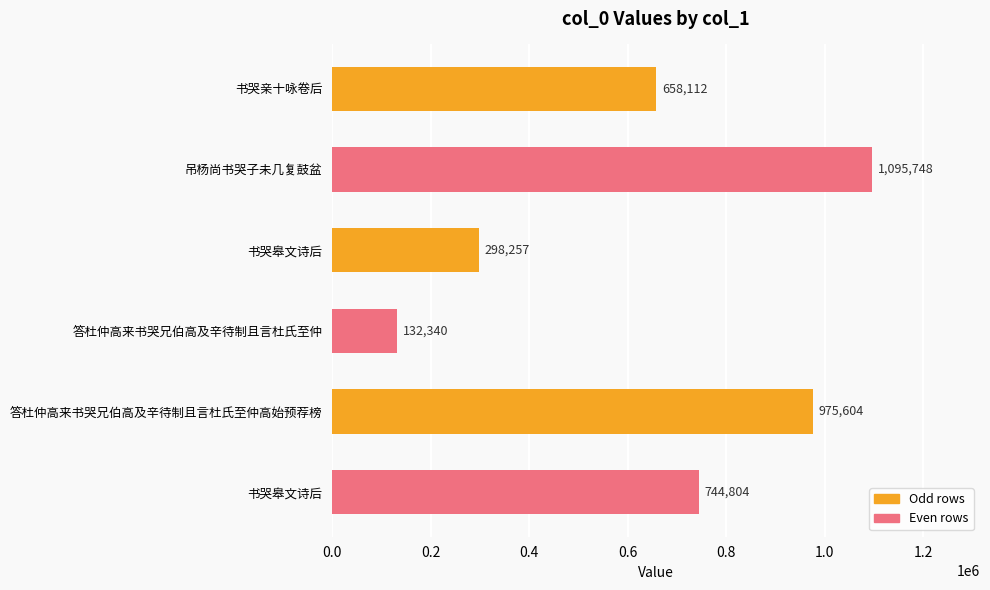

Are the bars horizontal?

Yes